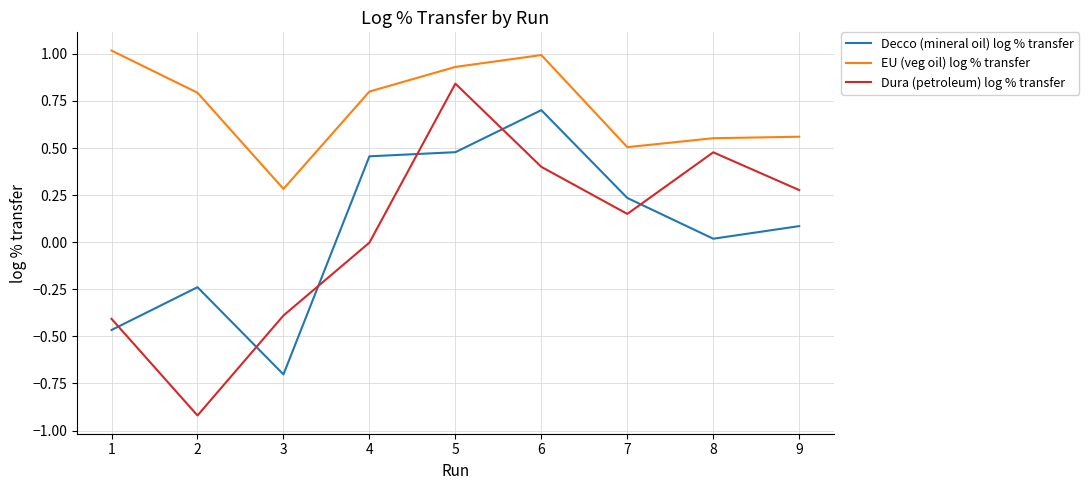

What is the difference between the maximum and minimum values in the Decco (mineral oil) log % transfer series?

1.4